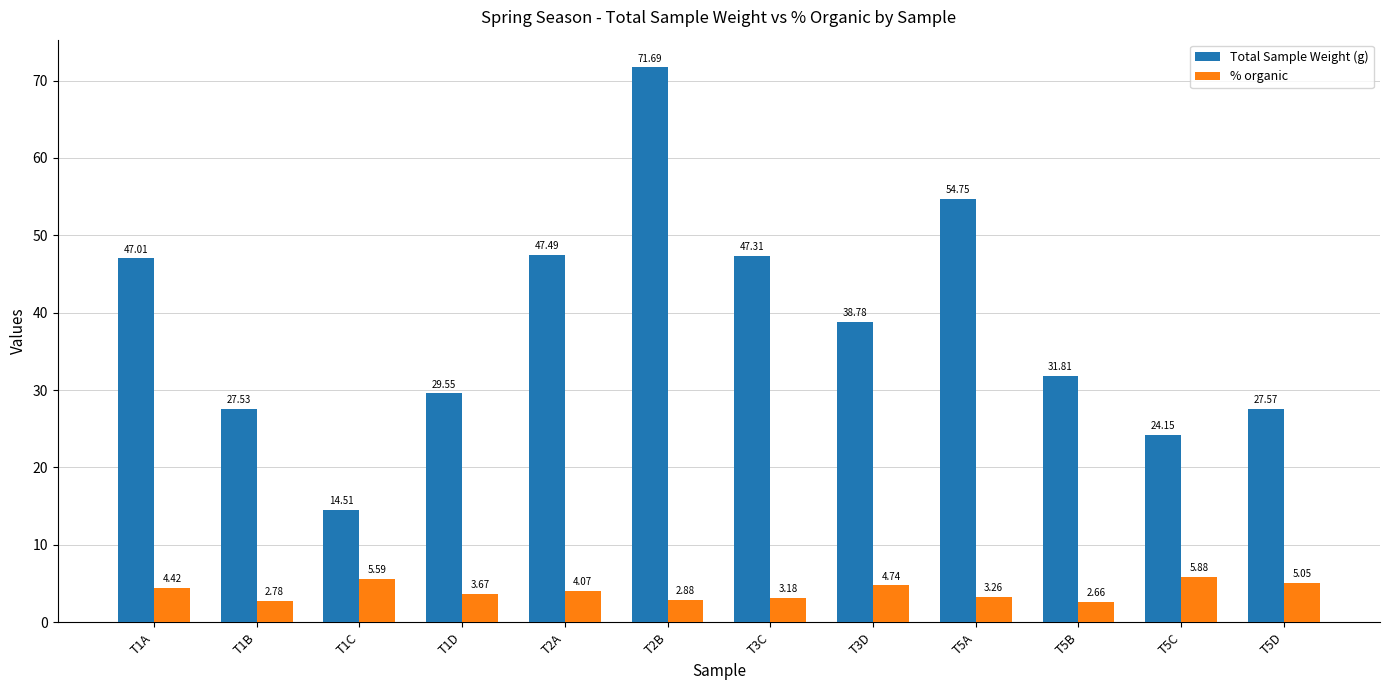

Which series has the widest spread of values?

Total Sample Weight (g)